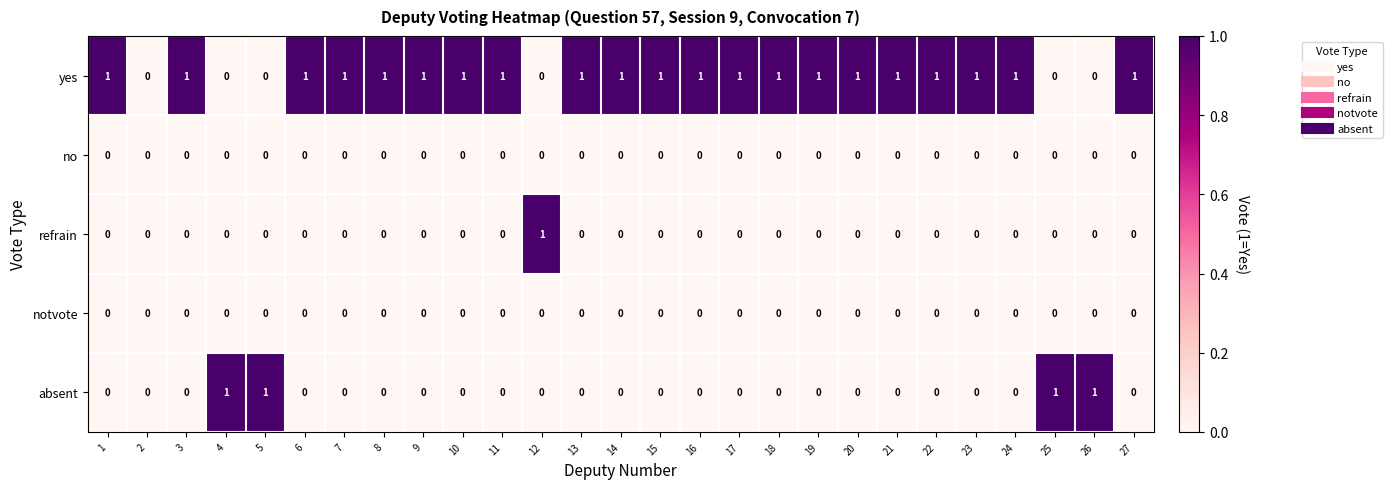

True or false: absent has a value of 0 at 17.

True